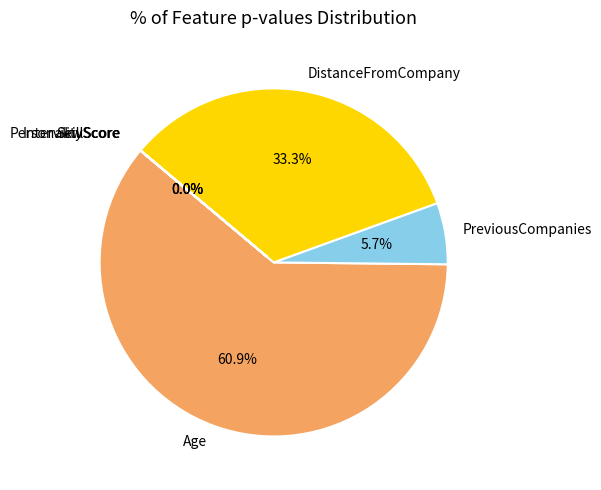

What is the largest slice in the pie chart?

Age